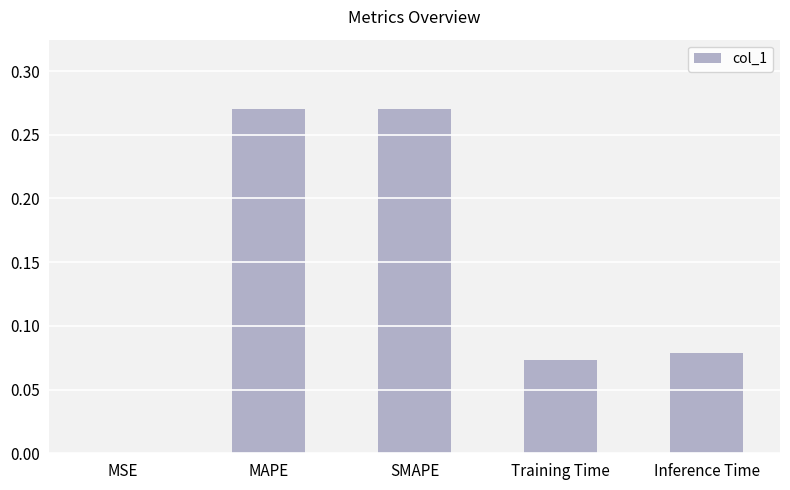

Is it true that the value at MAPE is 0.1?

False